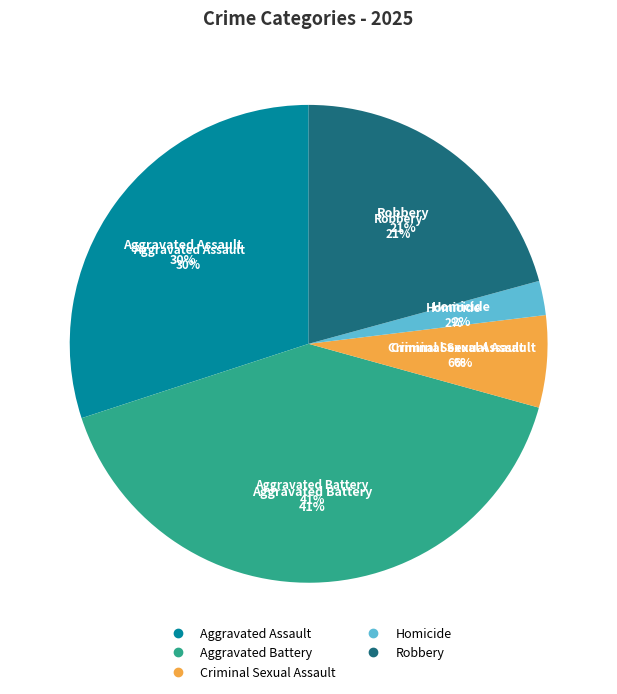

Which has a higher value, Robbery or Criminal Sexual Assault?

Robbery